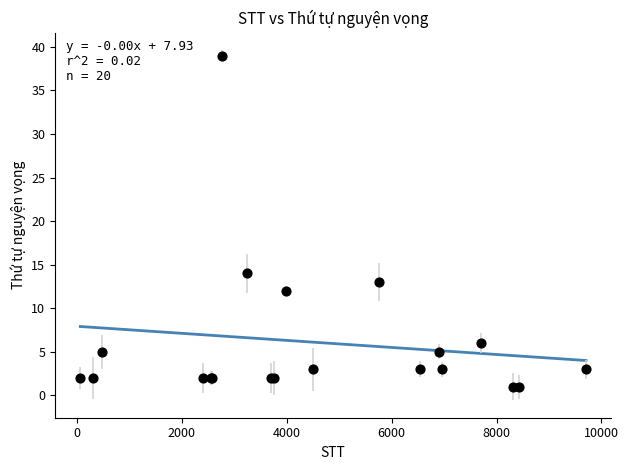

What Y value in the scatter plot is closest to 20?

14